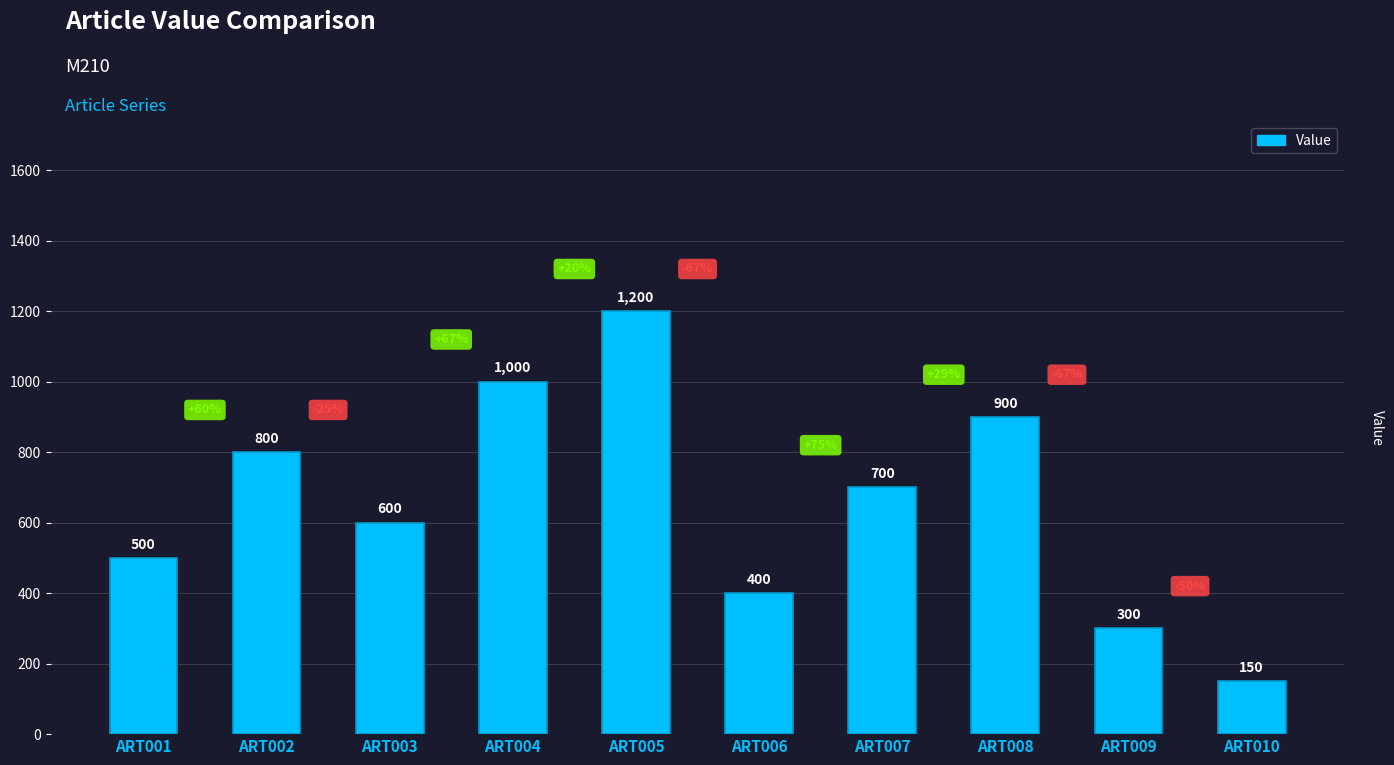

Reading left to right, extract all data points from this chart.

500	800	600	1000	1200	400	700	900	300	150